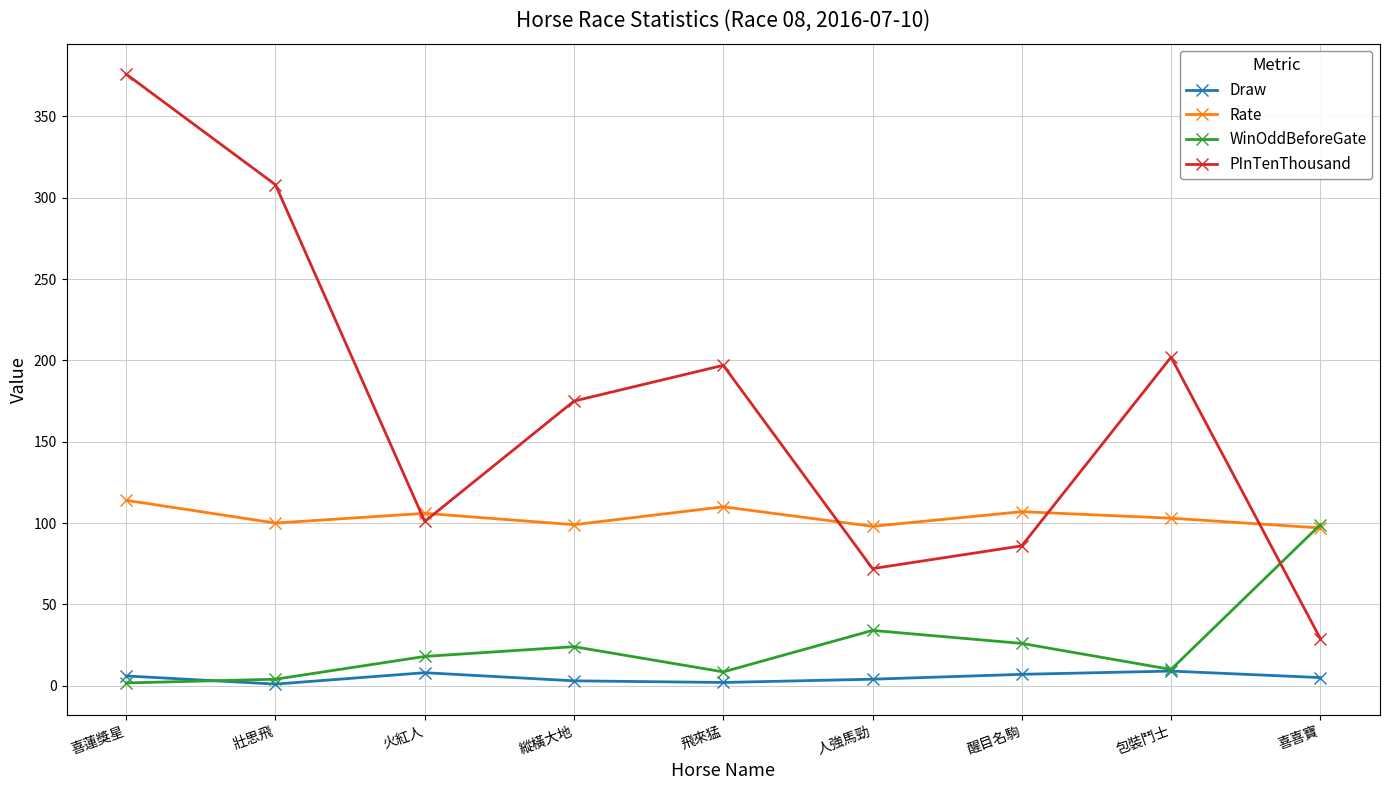

In Draw, how many points are lower than both neighbors (excluding endpoints)?

2